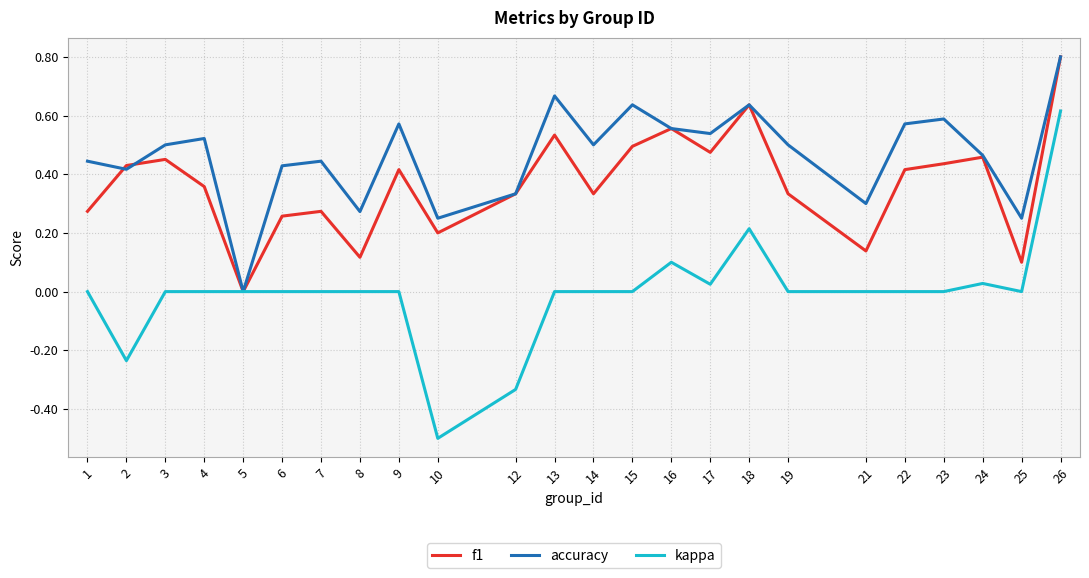

The kappa series shows 0.8 at 13. True or false?

False